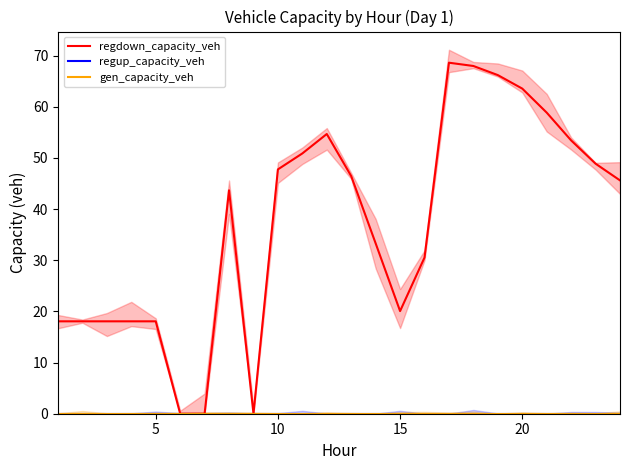

True or false: regdown_capacity_veh and regup_capacity_veh cross at least once.

False